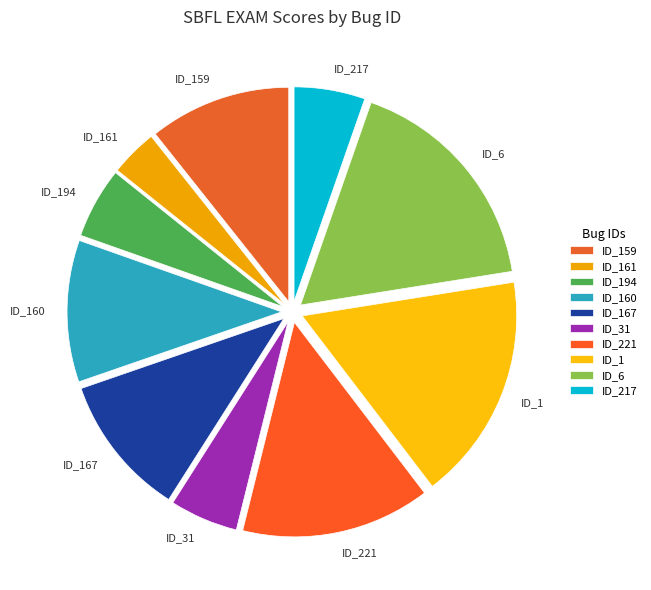

Is the sum of ID_31 and ID_159 greater than half?

No